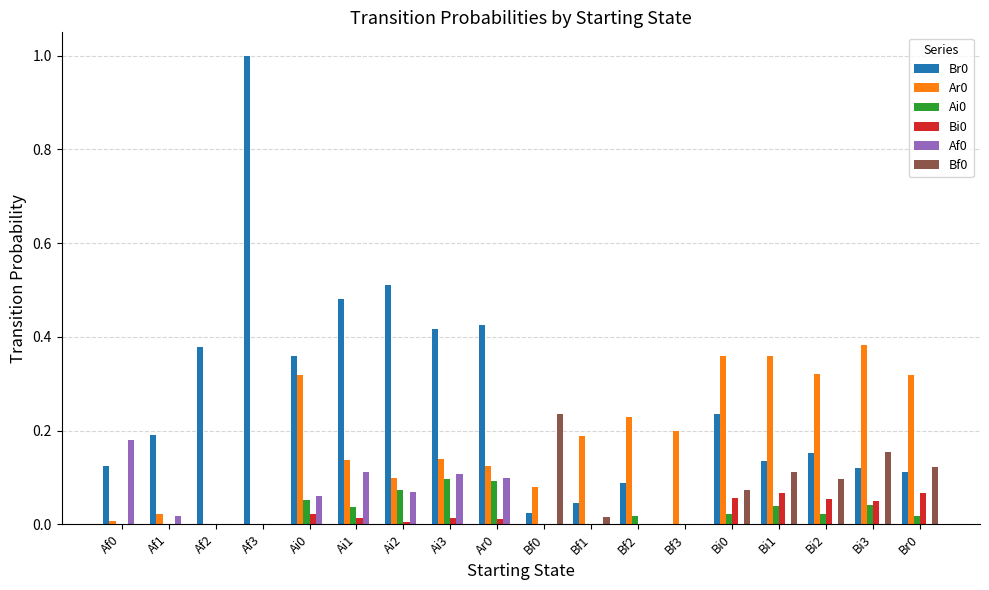

Is it true that Bf0 equals 0.0 at Ai3?

True